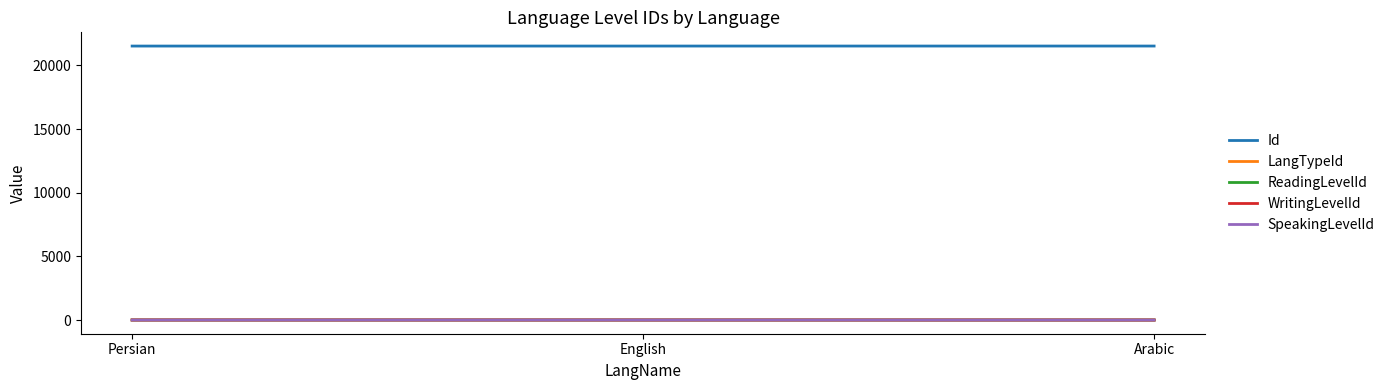

Is the value of Id at Persian greater than the value of SpeakingLevelId at Persian?

Yes